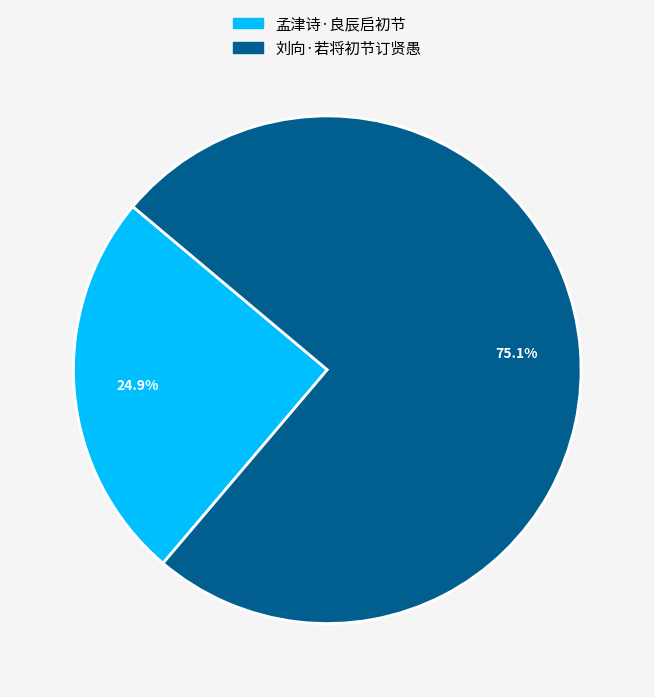

The 孟津诗·良辰启初节 slice represents 25% of the pie. True or false?

True